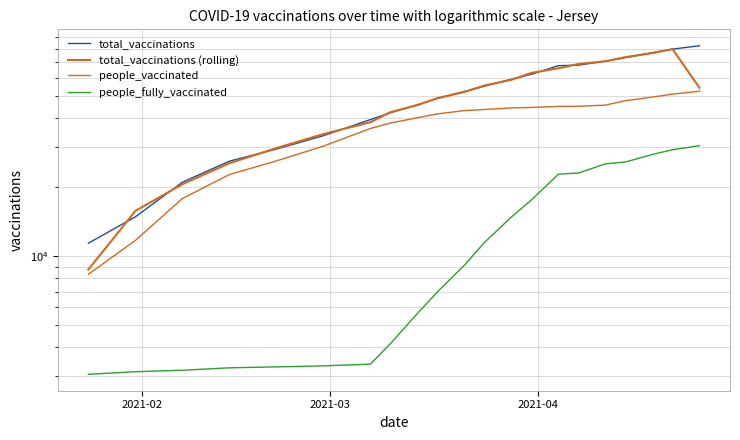

What is the maximum value for people_vaccinated?

52405.0